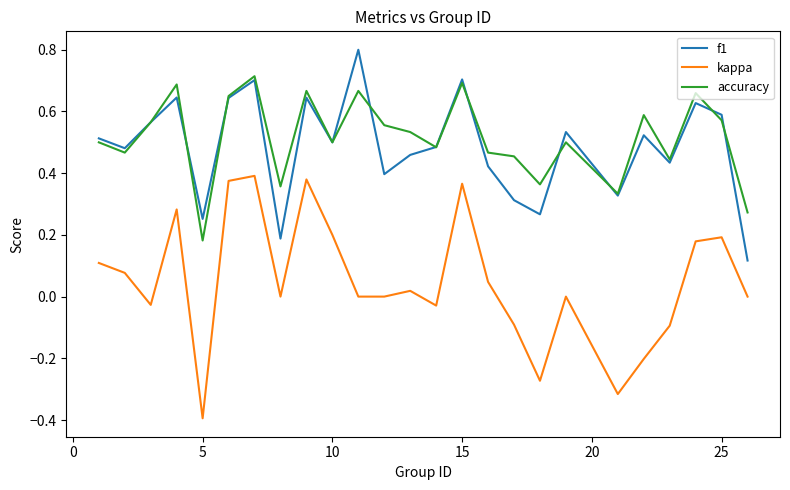

Which series has the largest range (max minus min)?

kappa